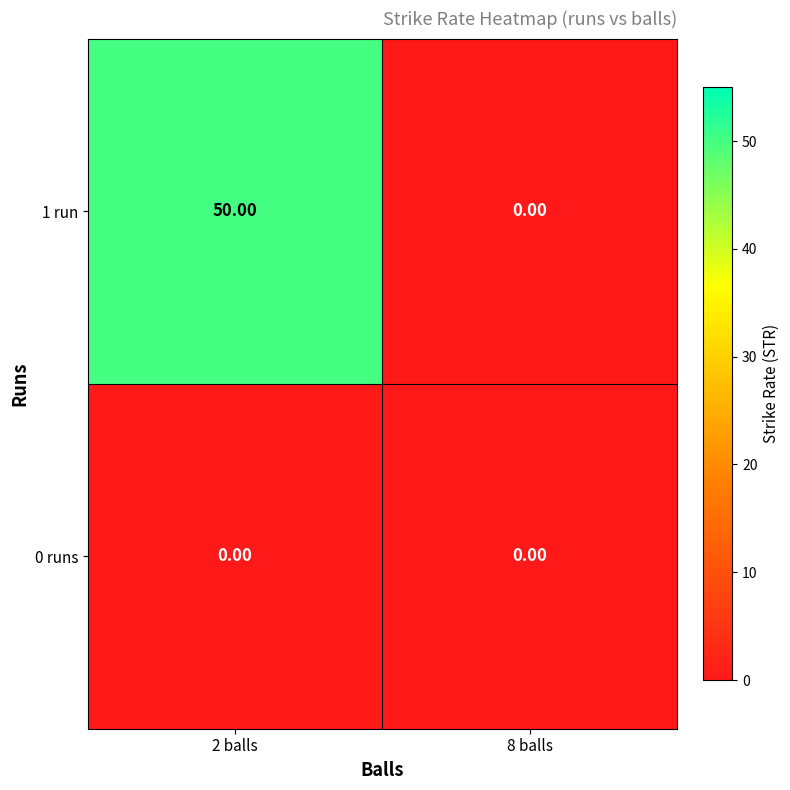

How many series are shown in this chart?

2